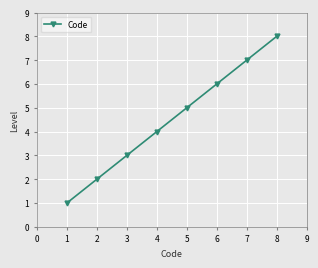

Reading left to right, extract all data points from this chart.

1	2	3	4	5	6	7	8